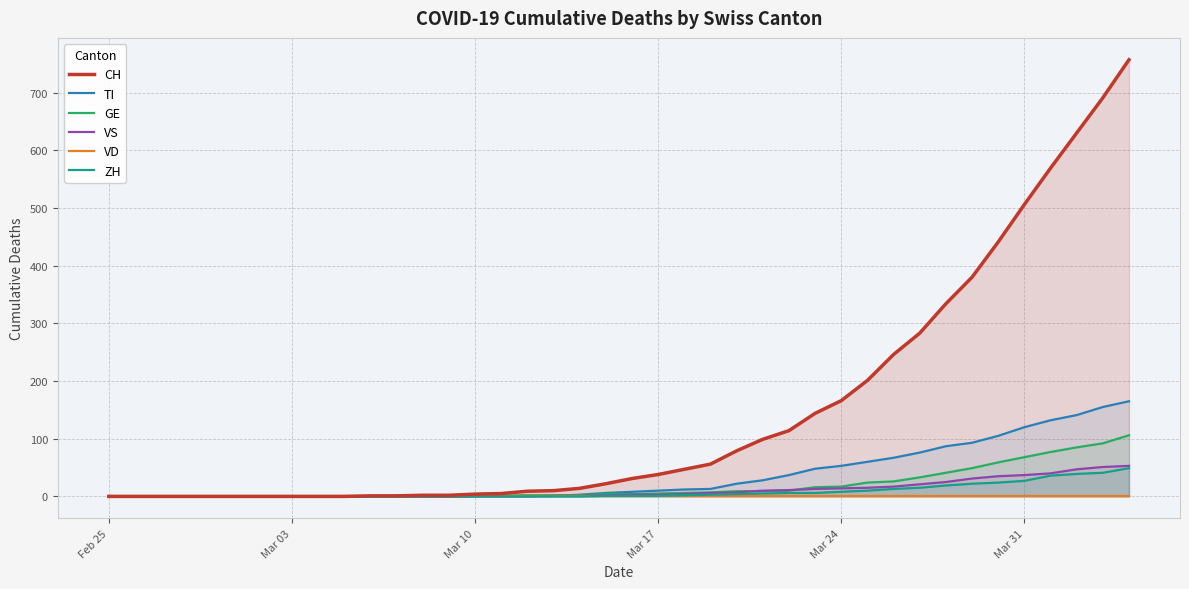

True or false: VS and CH intersect in this chart.

False